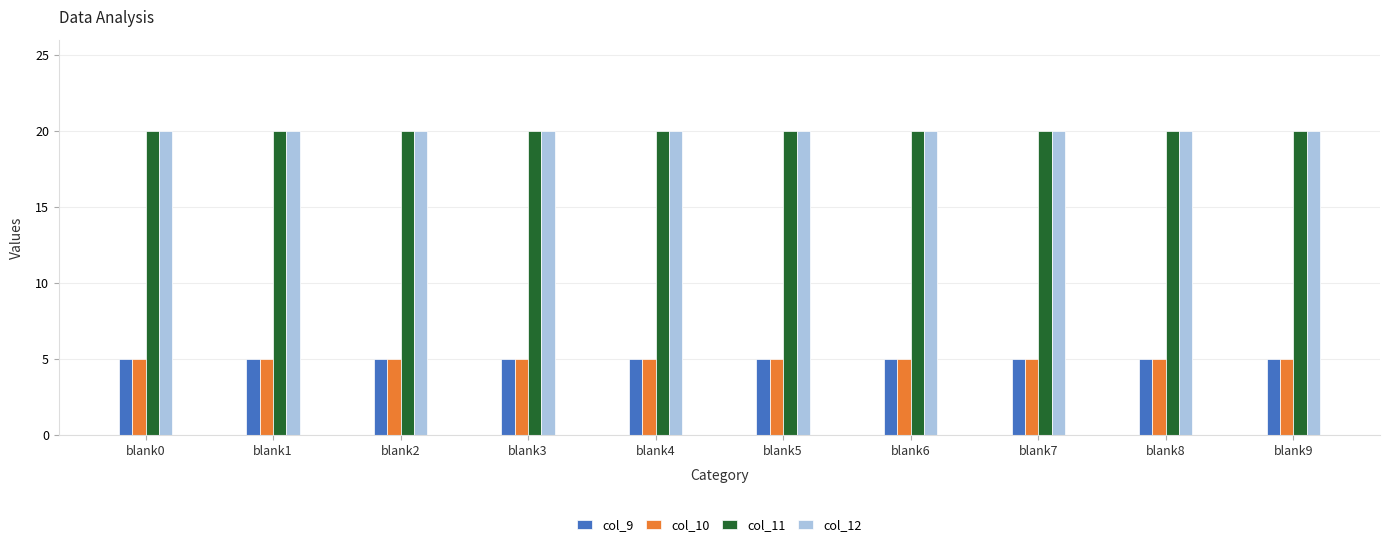

What is the sum of all col_10 values?

50